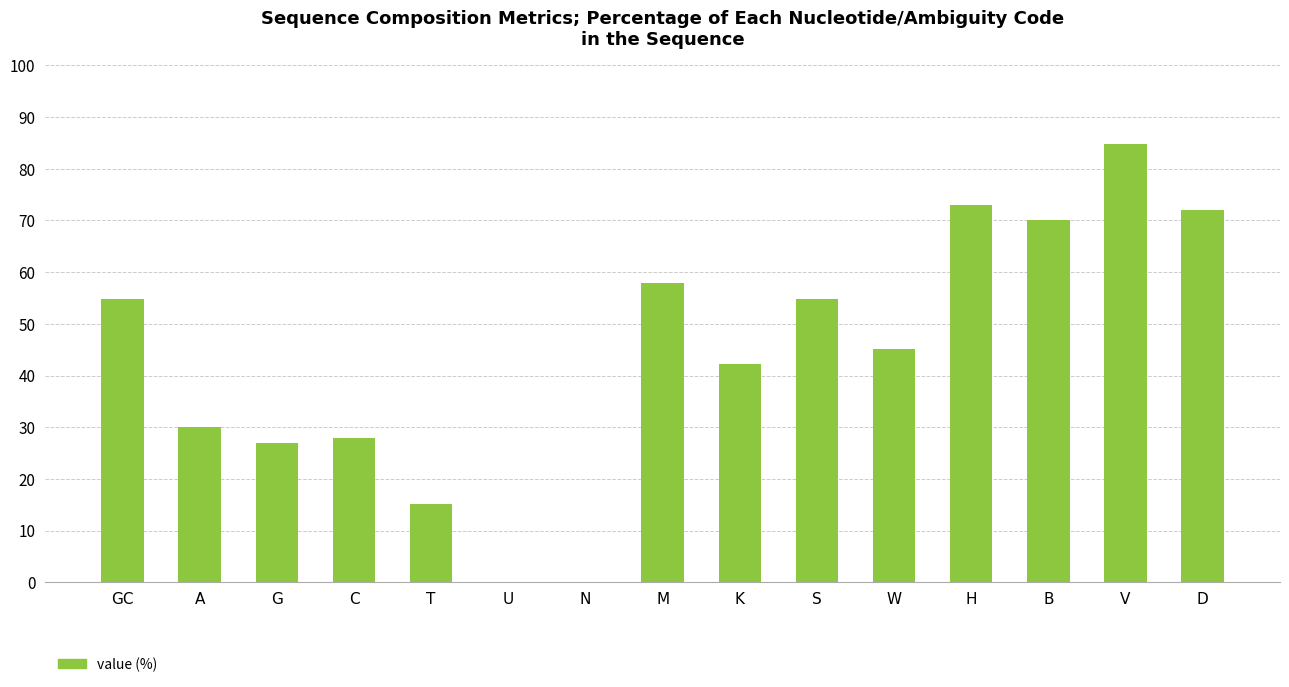

What is the sum of the values at K and A?

72.1